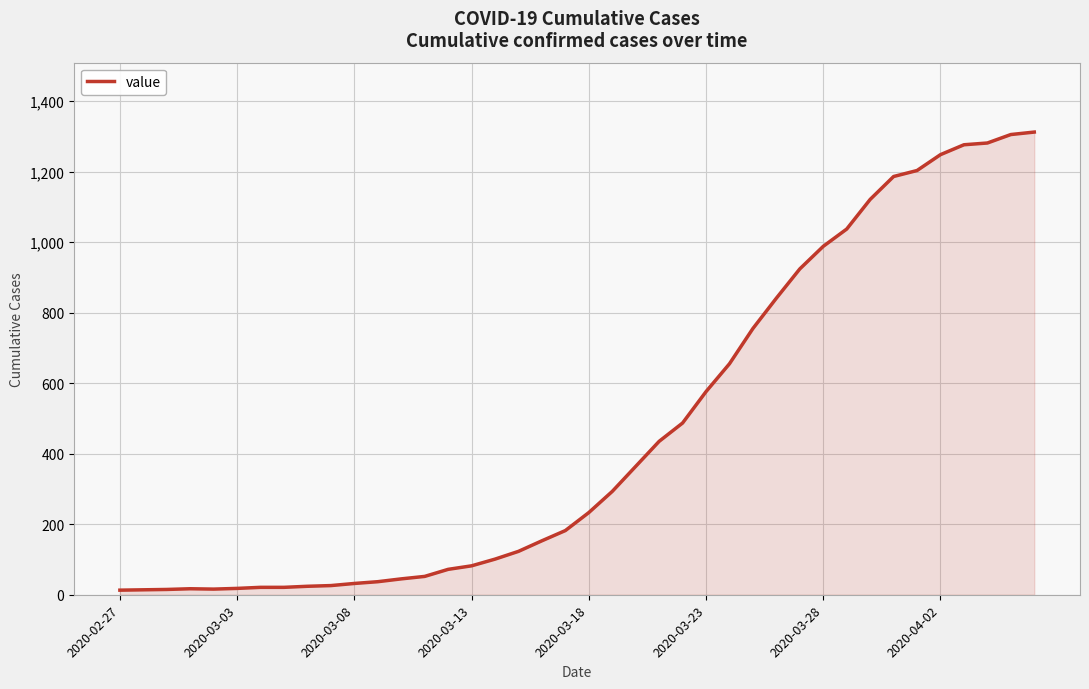

What is the maximum value shown in the chart?

1312